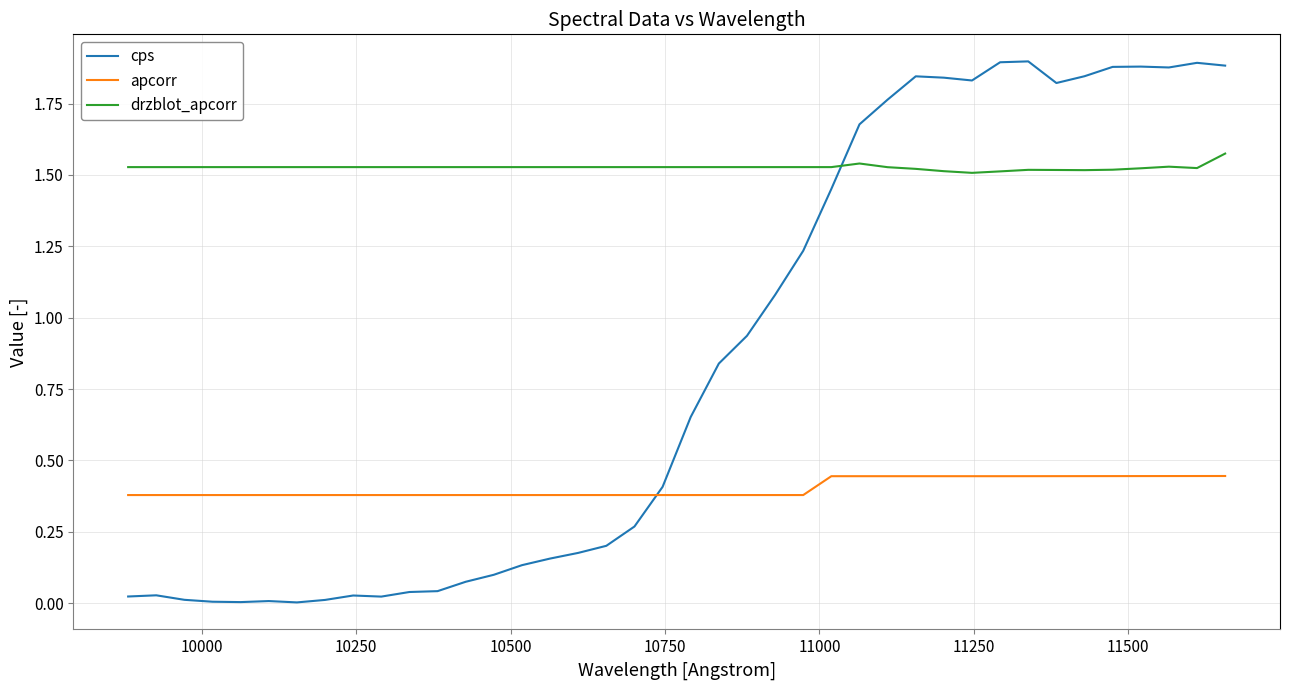

List the series in order of their peak value, lowest first.

apcorr, drzblot_apcorr, cps